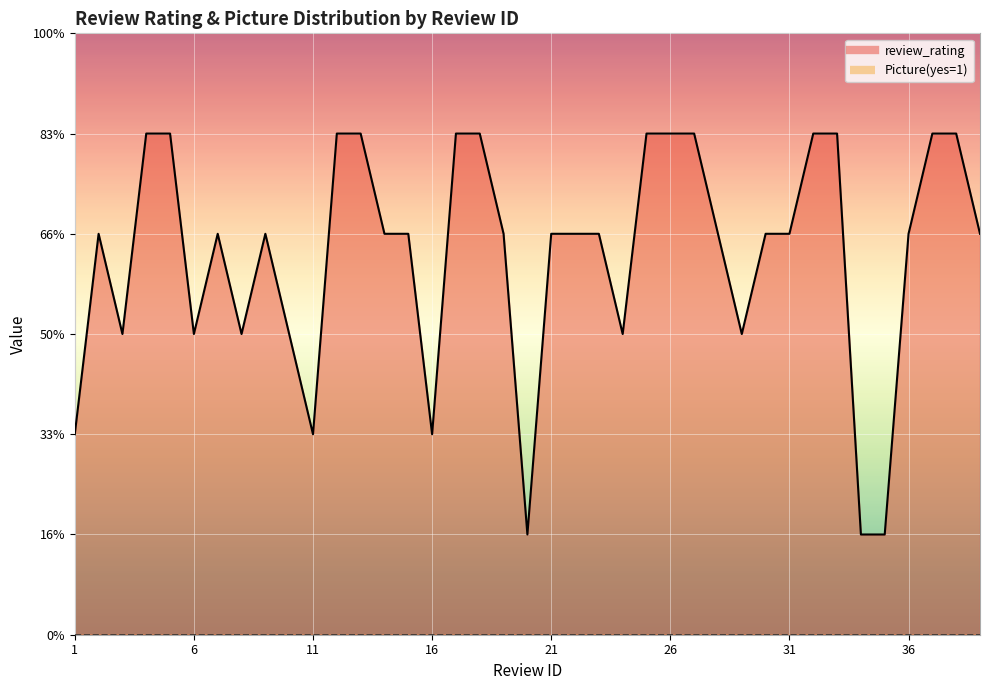

How many points are lower than both their immediate neighbors (excluding endpoints)?

8